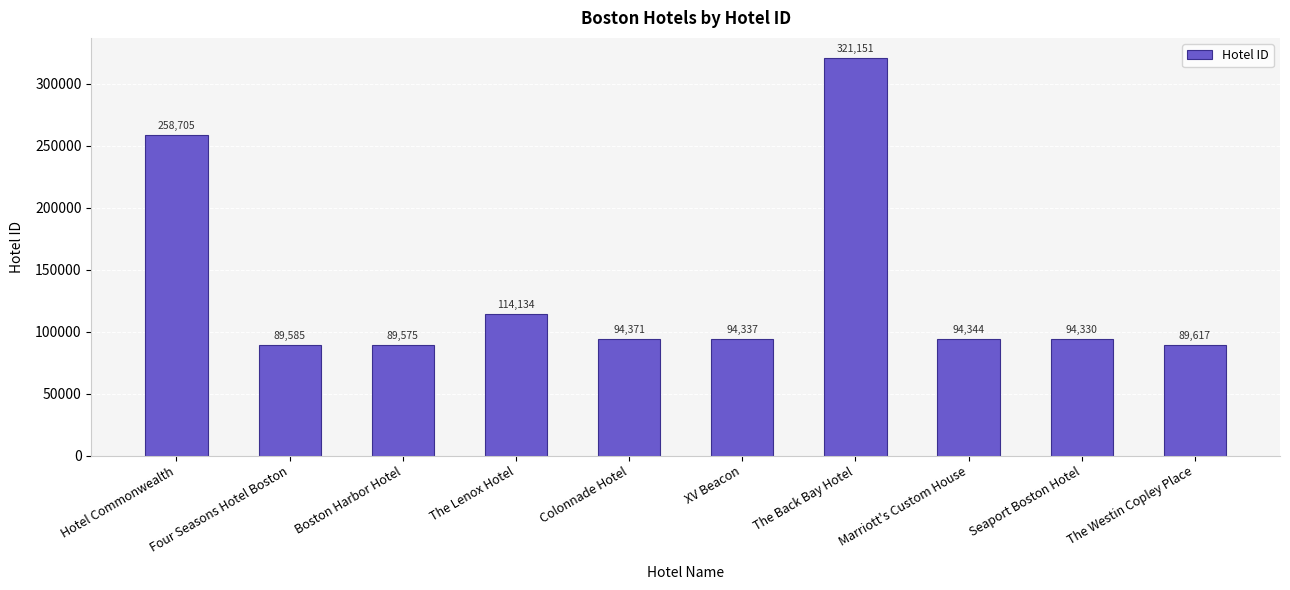

Is it true that the value at XV Beacon is 94337?

True